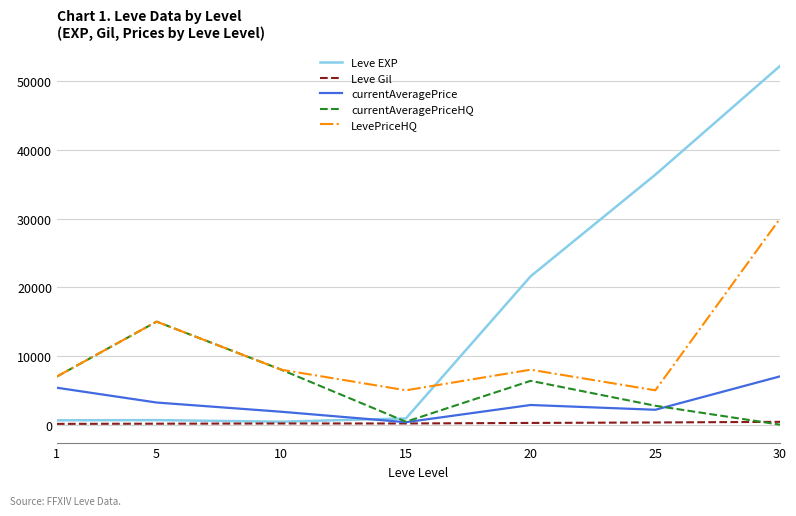

The currentAveragePrice series shows 355.1 at 15. True or false?

True